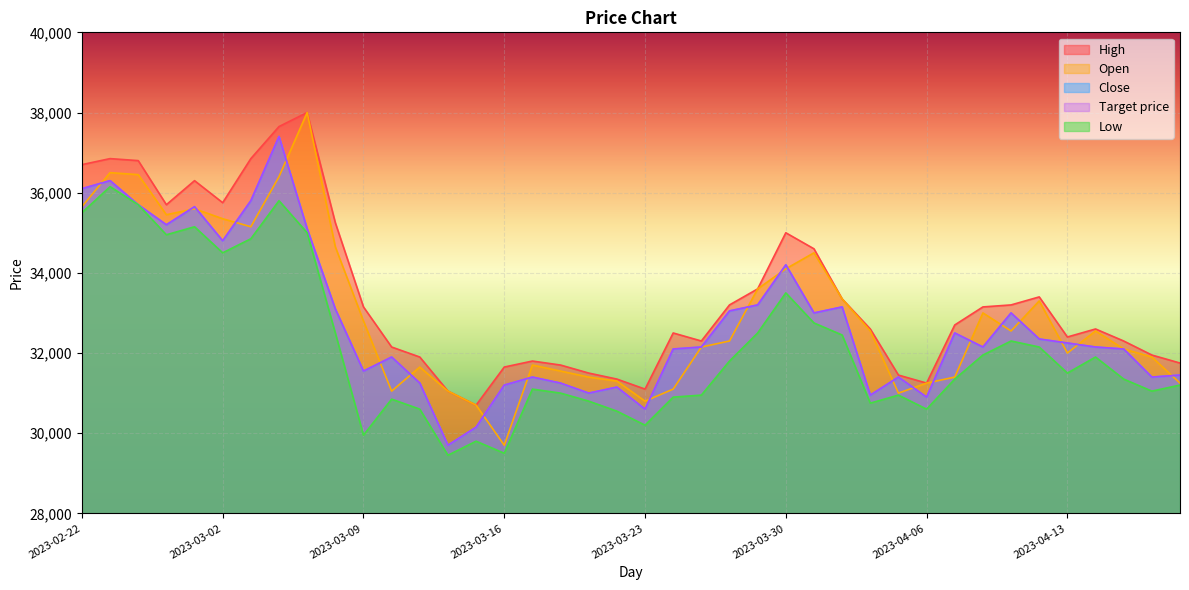

Which has a higher value, 2023-03-03 or 2023-03-09?

2023-03-03